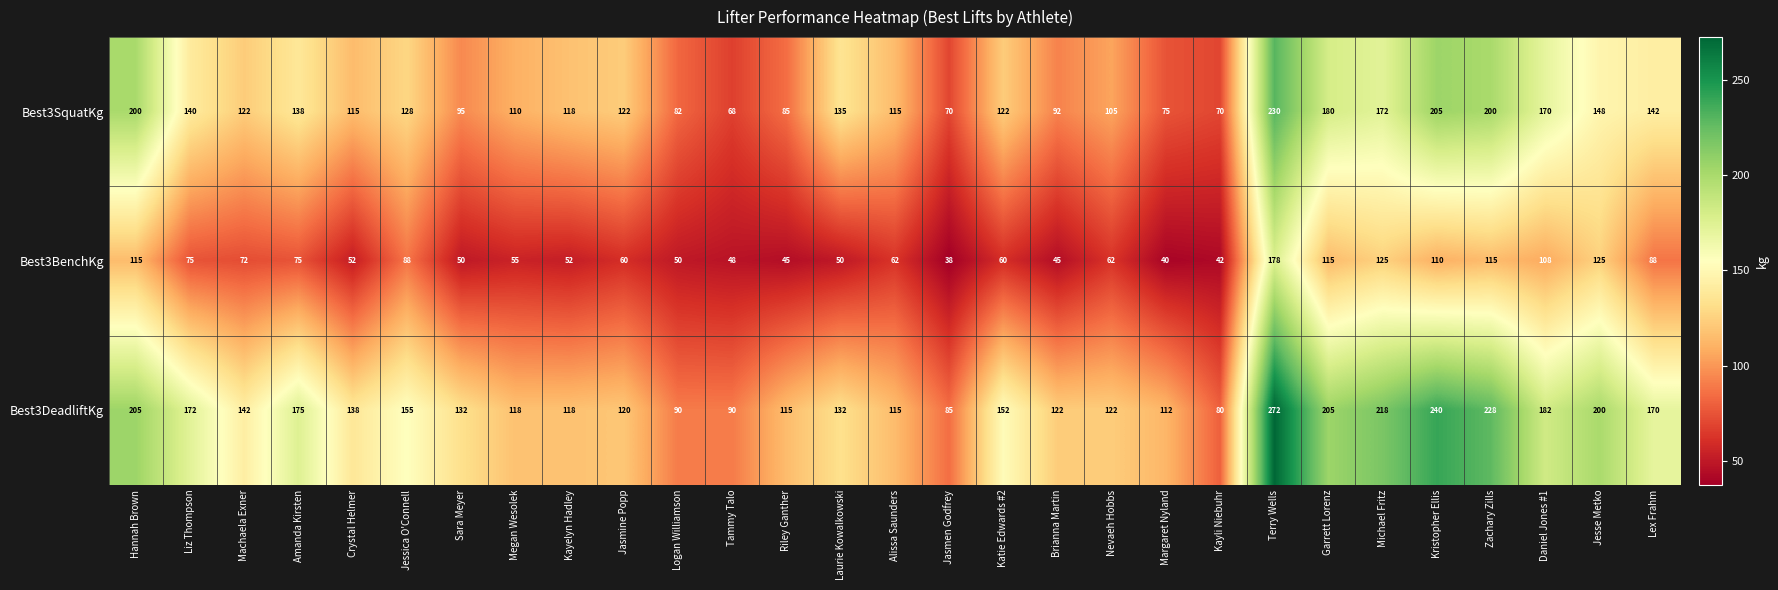

Which series changed the most between Megan Wesolek and Kristopher Ellis?

Best3DeadliftKg